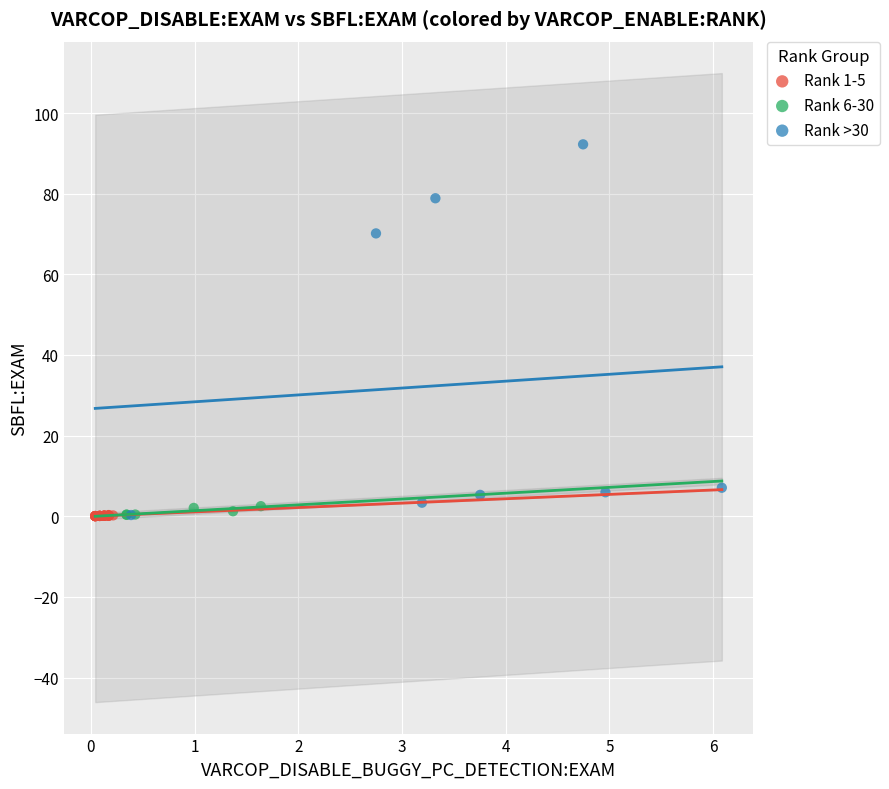

Which series has the widest spread of Y values?

Rank >30